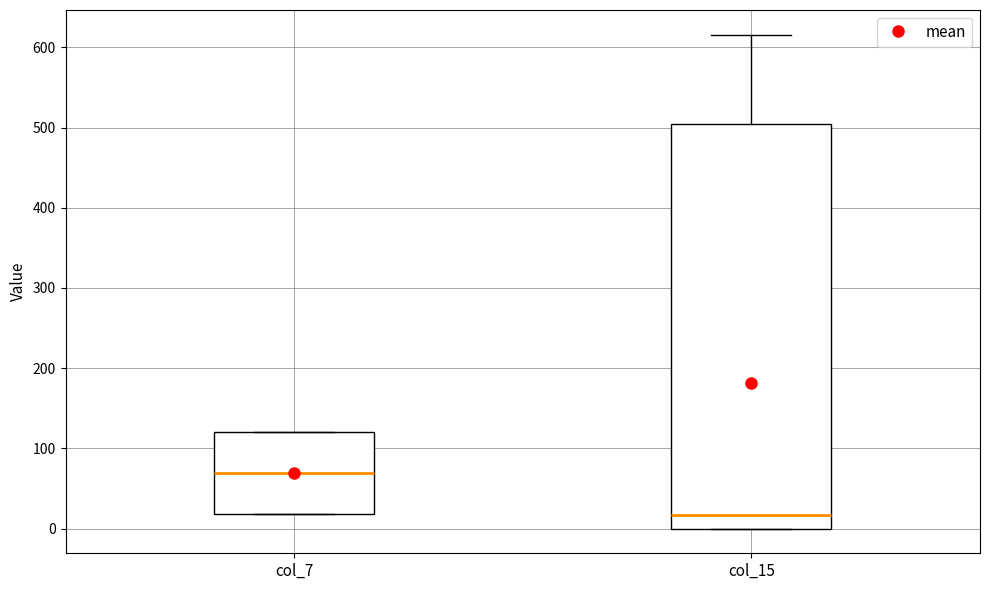

Comparing the boxes themselves (not the whiskers), which one is the tallest?

col_15